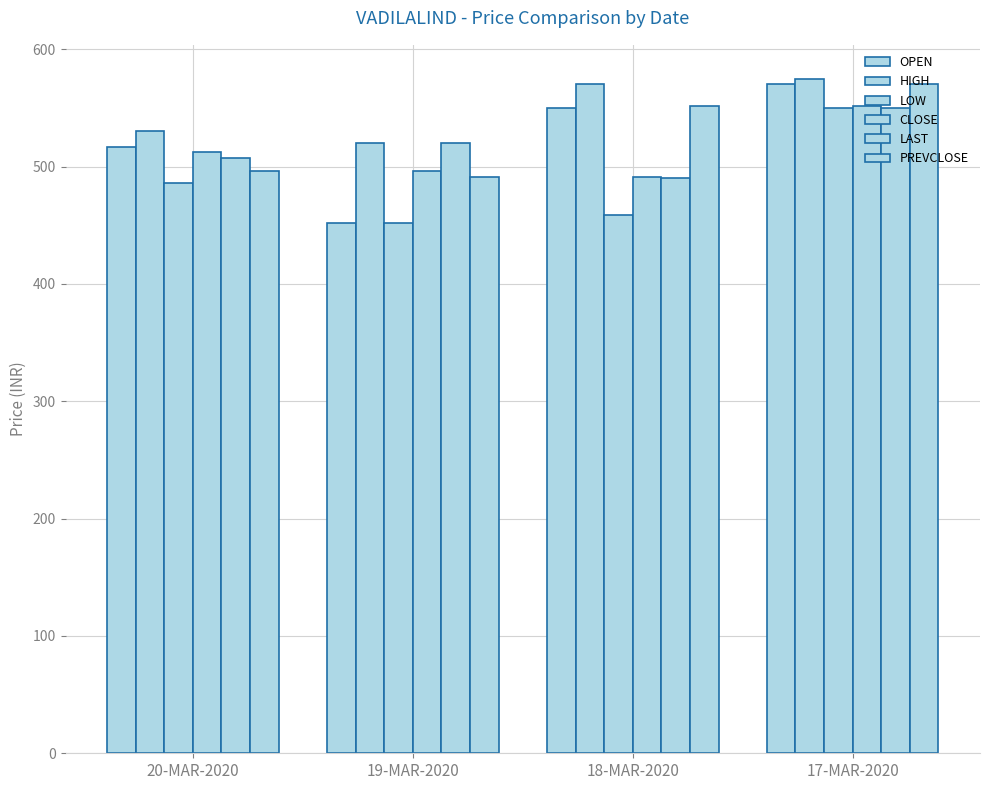

Reading left to right, what are all the values shown in this chart?

OPEN: 517.0	452.0	550.0	570.0
HIGH: 530.0	520.0	570.1	575.0
LOW: 485.9	452.0	458.8	550.0
CLOSE: 512.8	495.9	490.9	551.4
LAST: 507.1	520.0	490.0	550.0
PREVCLOSE: 495.9	490.9	551.4	570.0